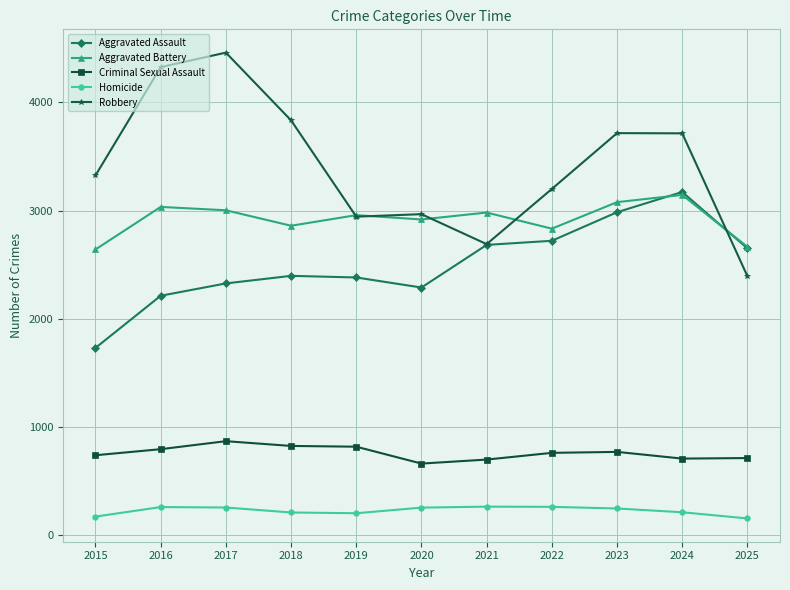

What is the difference between the Criminal Sexual Assault values at 2020 and 2017?

207